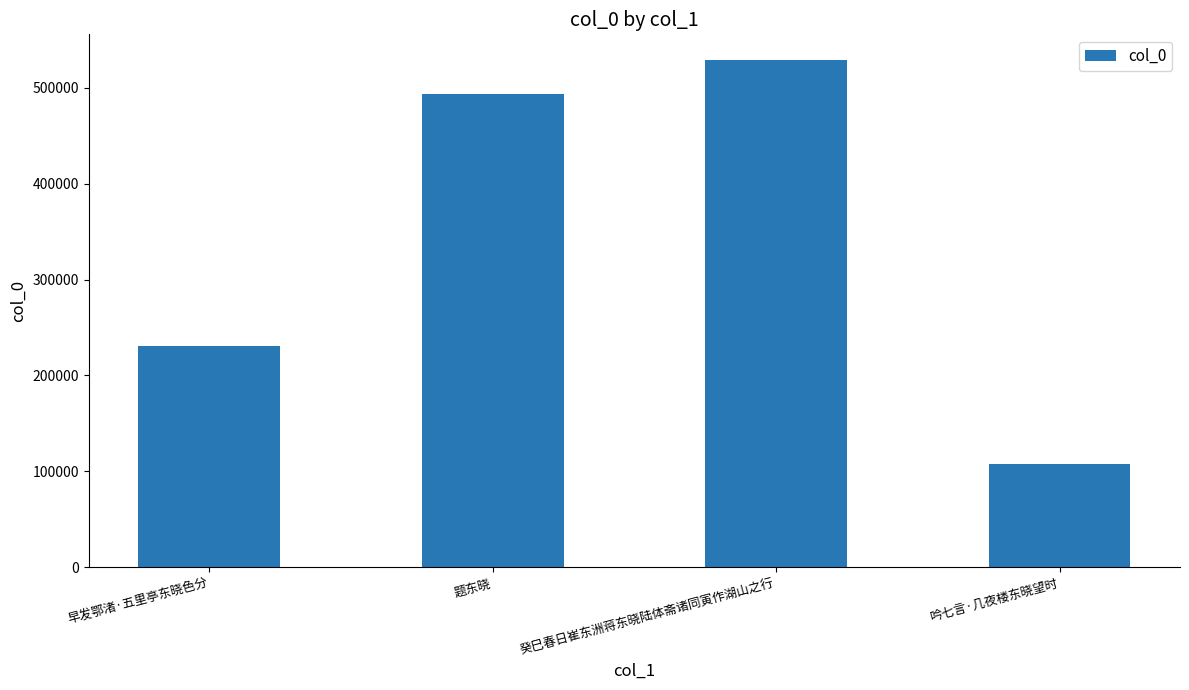

Is it true that the value at 吟七言·几夜楼东晓望时 is 107625?

True